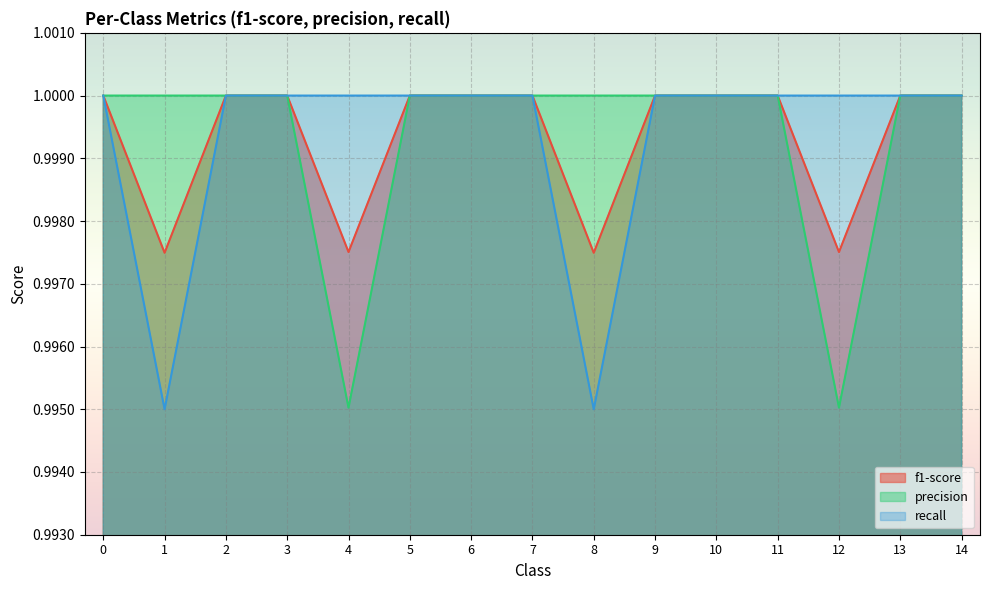

How many lines are shown in the chart?

3